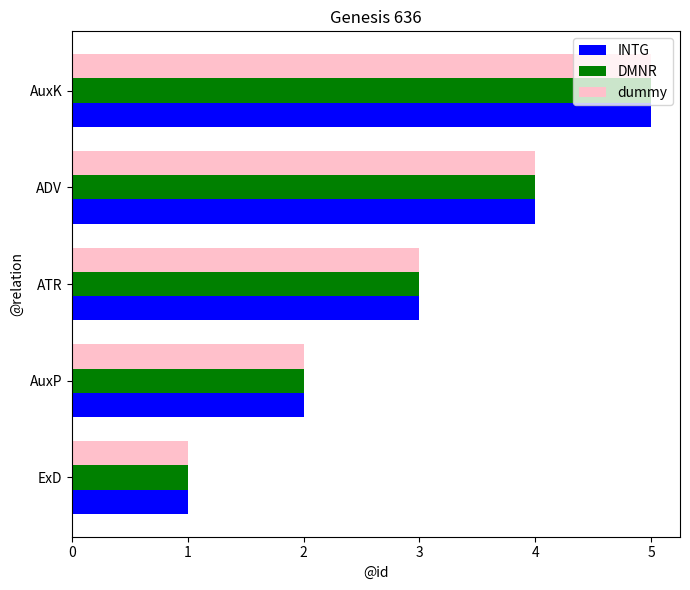

The dummy series shows 2 at AuxP. True or false?

True